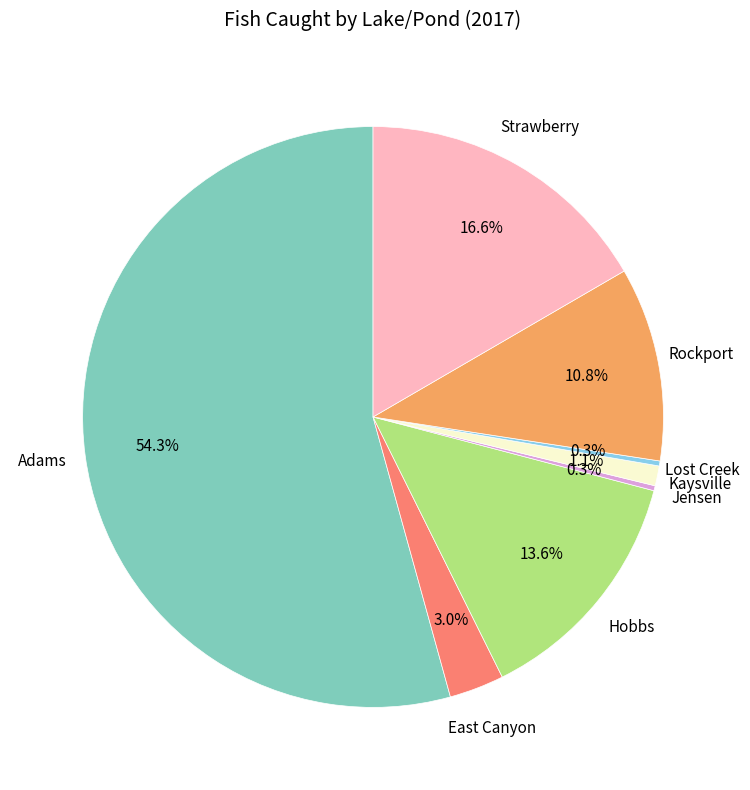

Is there any slice that represents more than half of the pie?

Yes